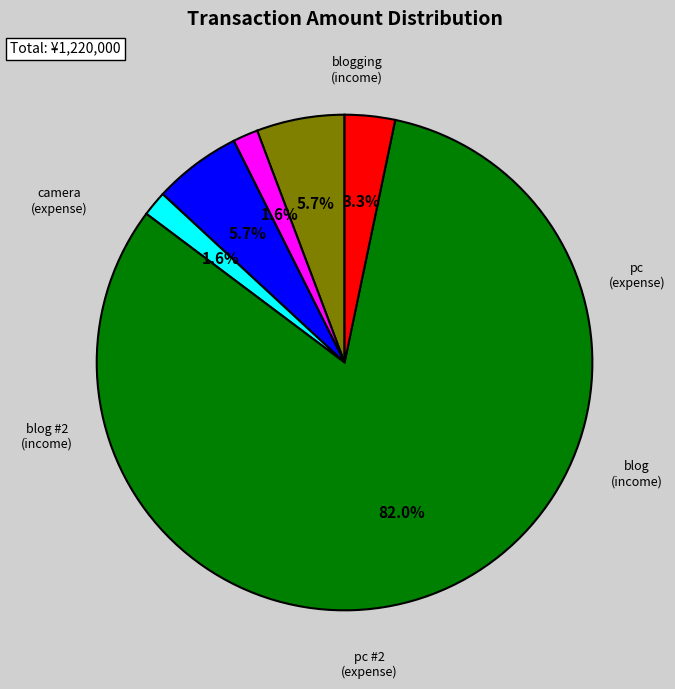

Does any single category account for the majority?

Yes